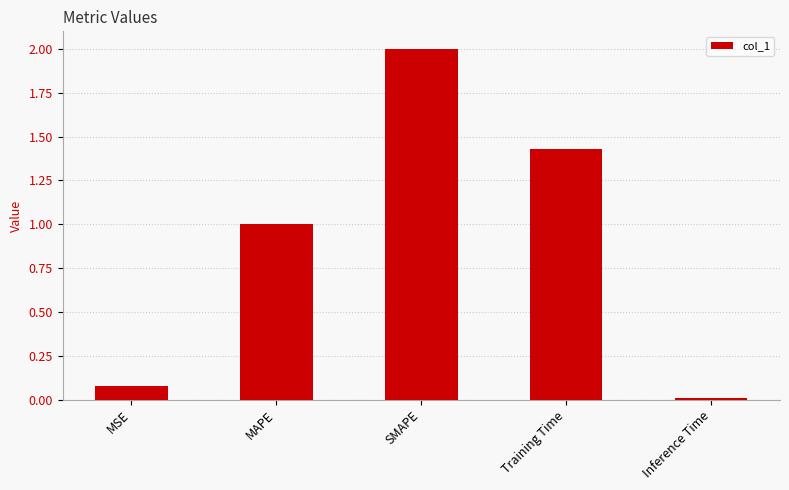

Does the chart contain stacked bars?

No